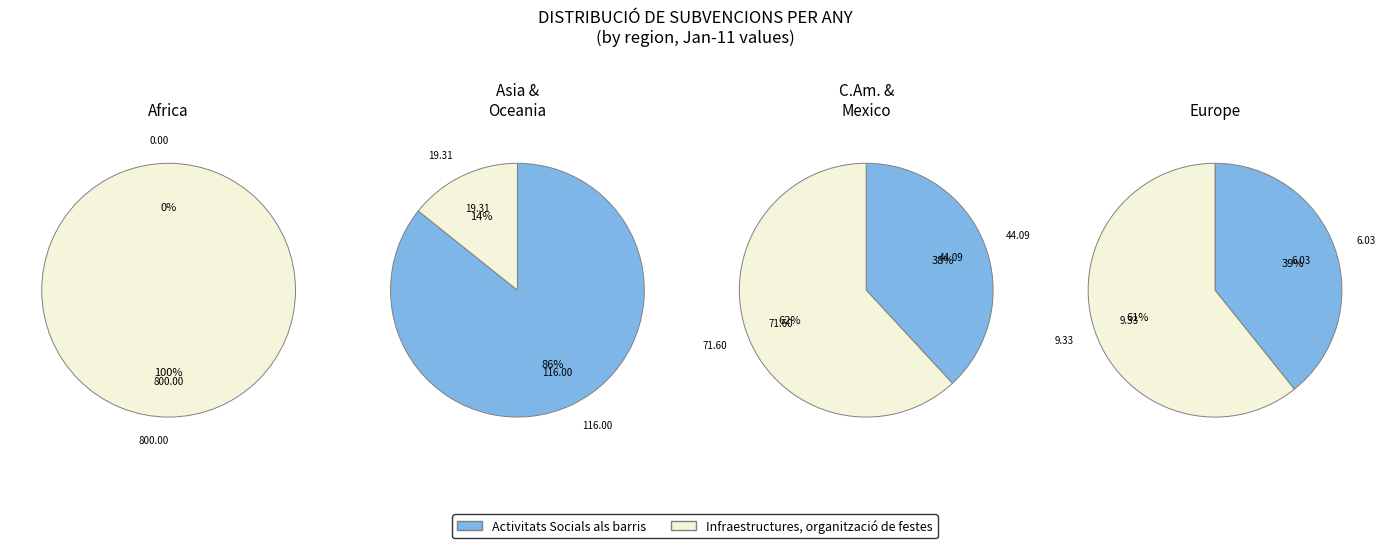

What is the difference between the highest and lowest values at Europe?

3.3